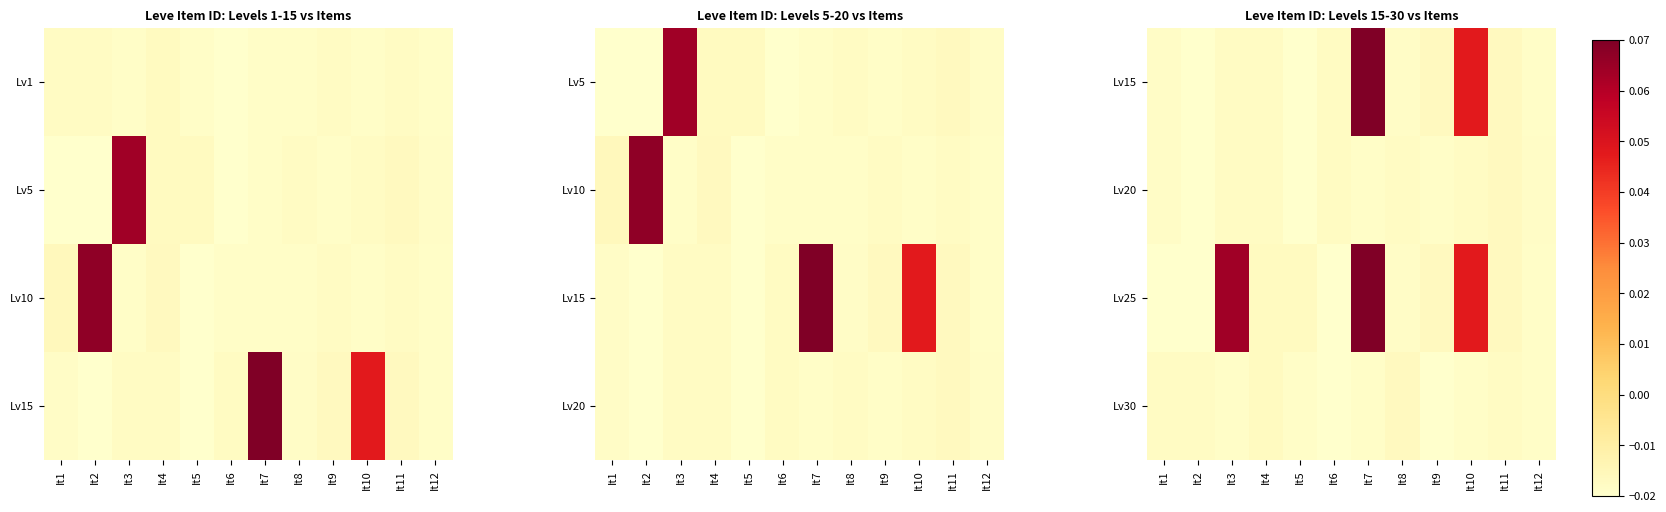

At how many categories does at least one series exceed 0?

3